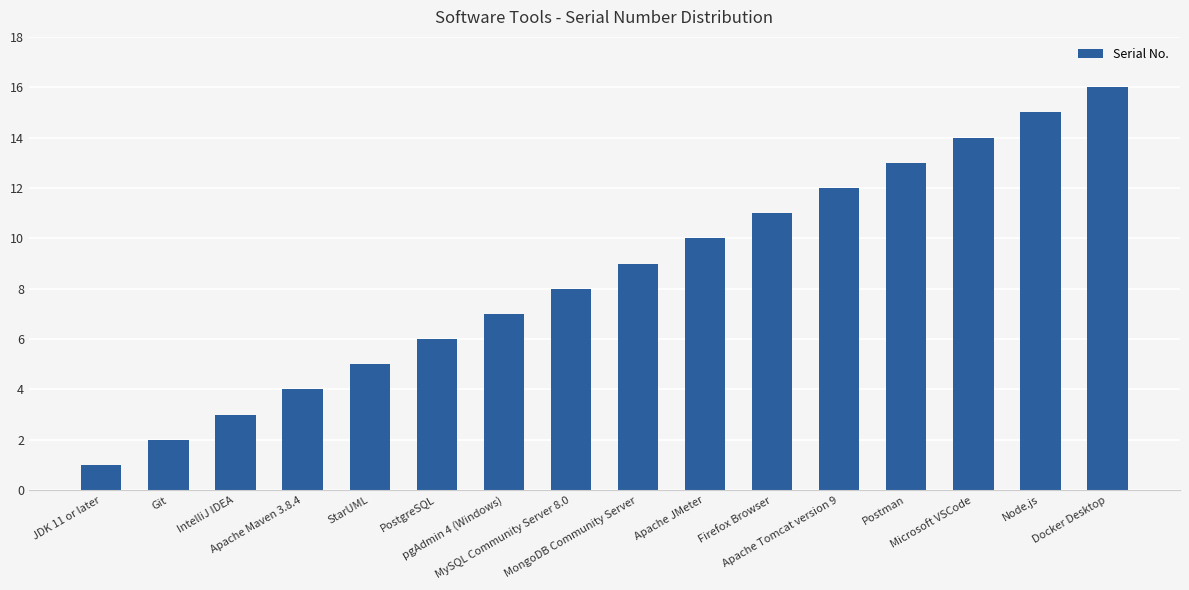

Are the bars grouped side by side (vs. stacked)?

No